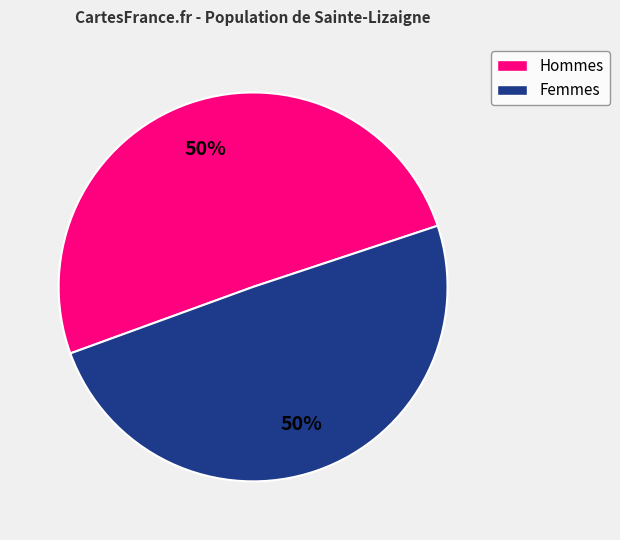

What percentage is the Femmes slice, to the nearest percent?

50%